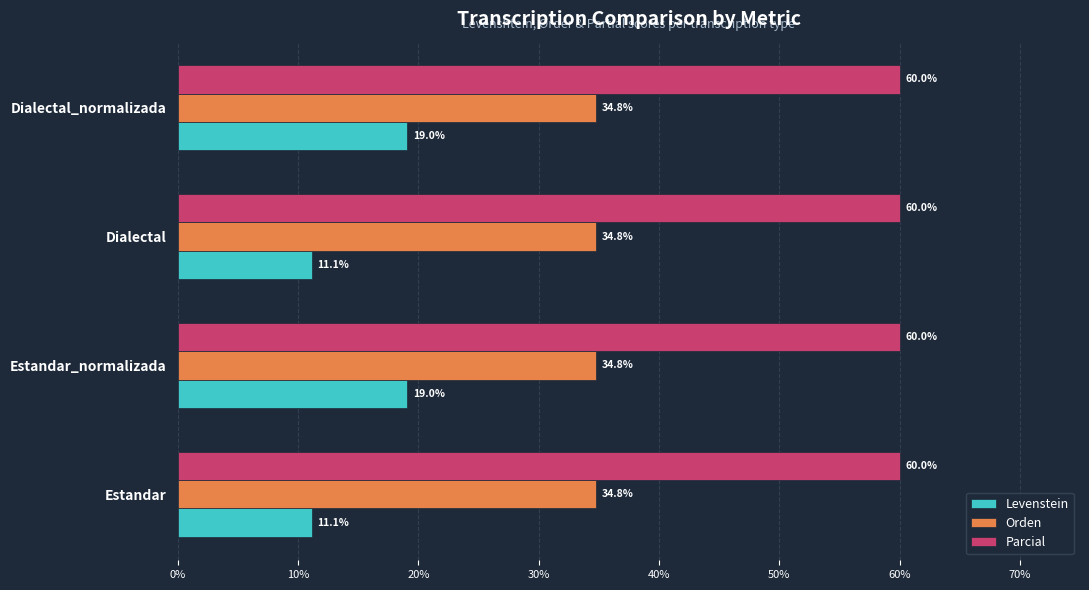

Between Estandar and Dialectal_normalizada, which series saw the biggest shift?

Levenstein